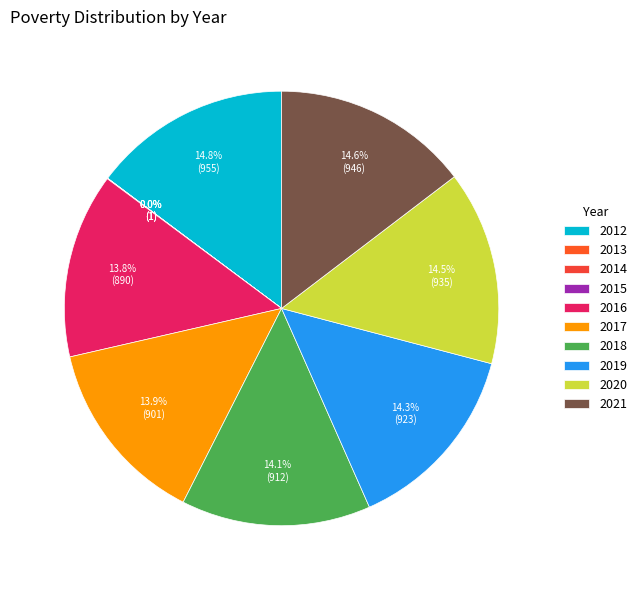

The 2020 slice represents 14% of the pie. True or false?

True